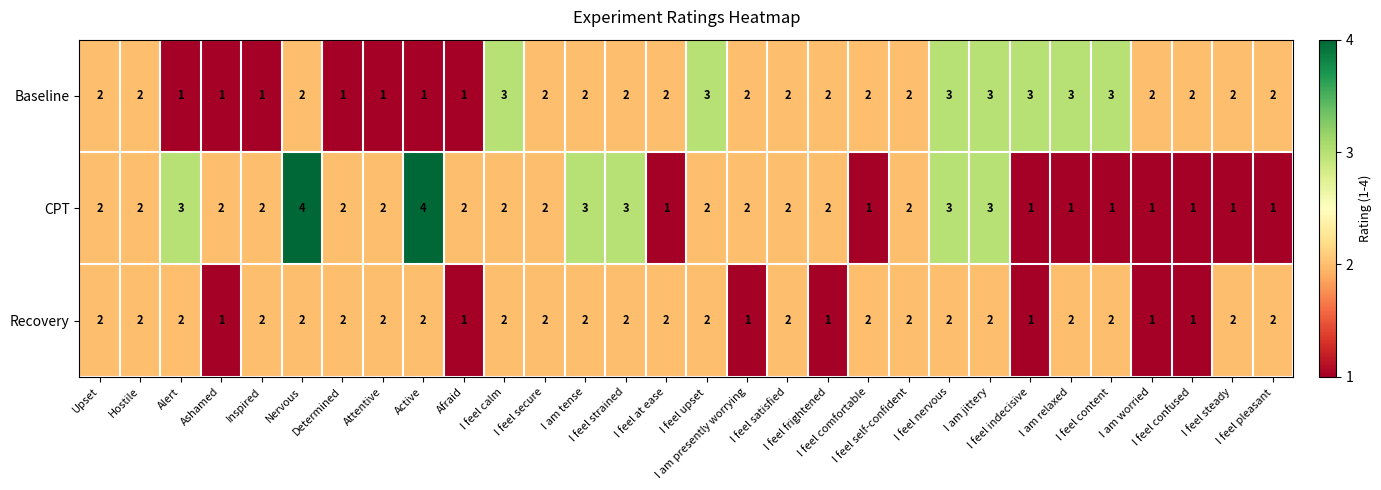

What is the greatest value displayed?

4